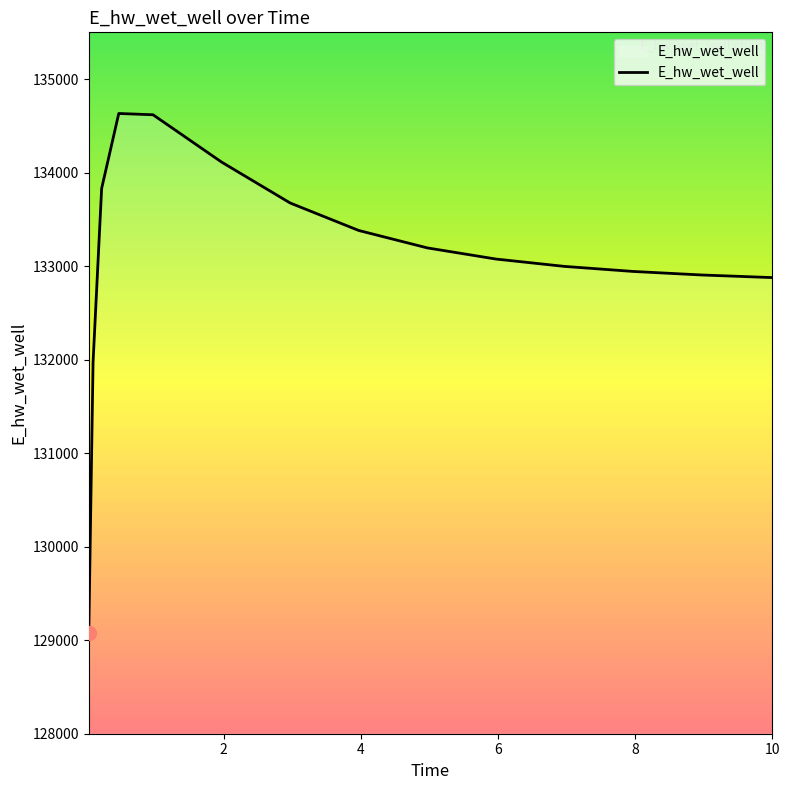

What is the difference between the maximum and minimum values?

5560.4